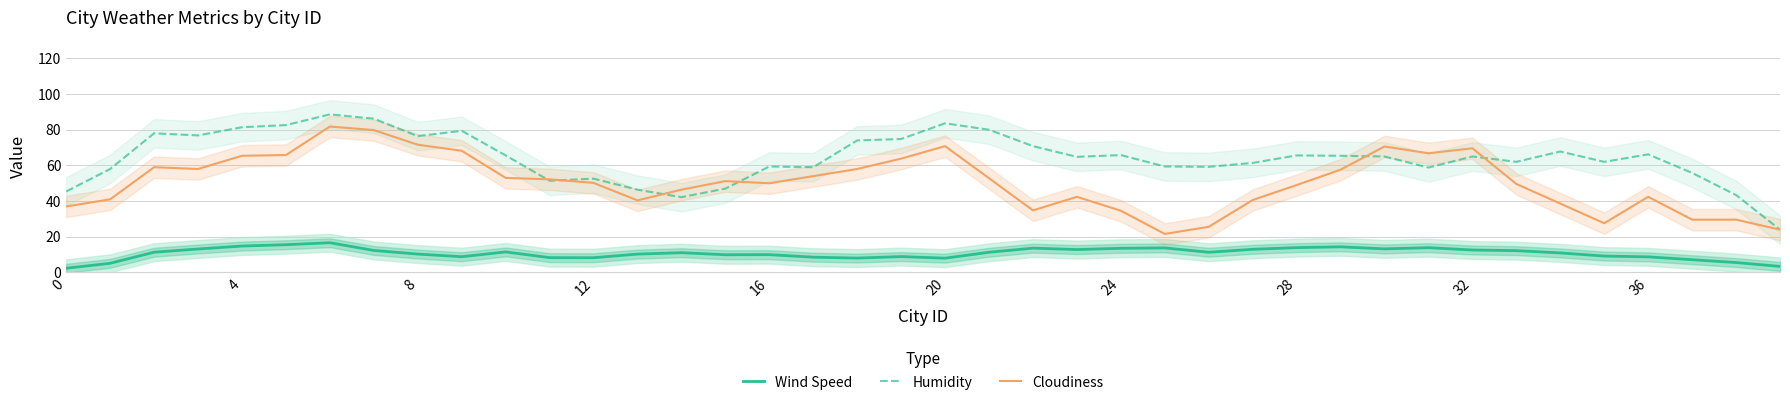

True or false: Cloudiness and Wind Speed cross at least once.

False